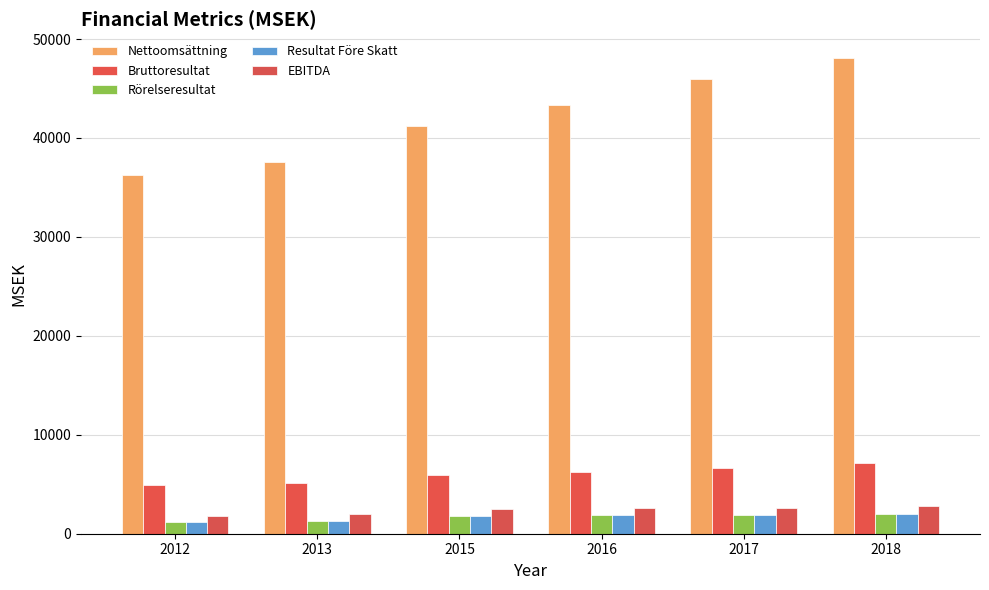

True or false: Rörelseresultat has a value of 1192 at 2012.

True